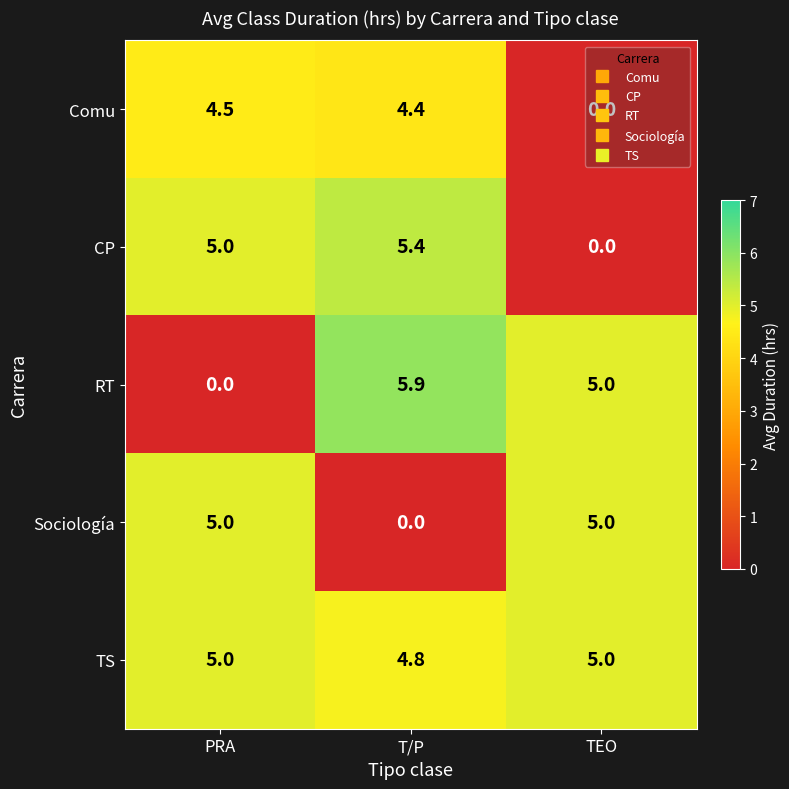

What is the maximum value shown in the chart?

5.9